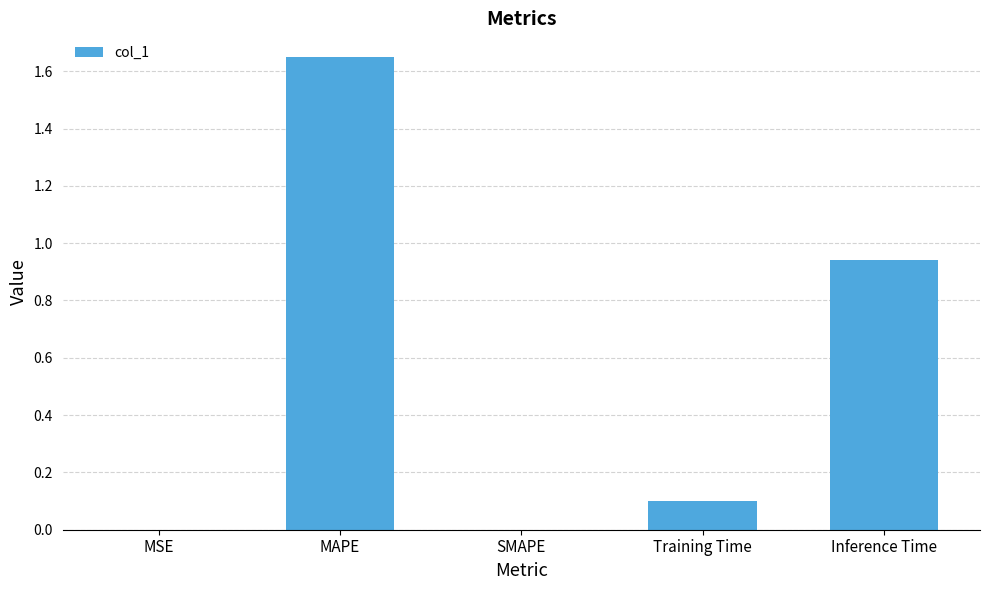

What is the change in value from MAPE to SMAPE?

-1.6